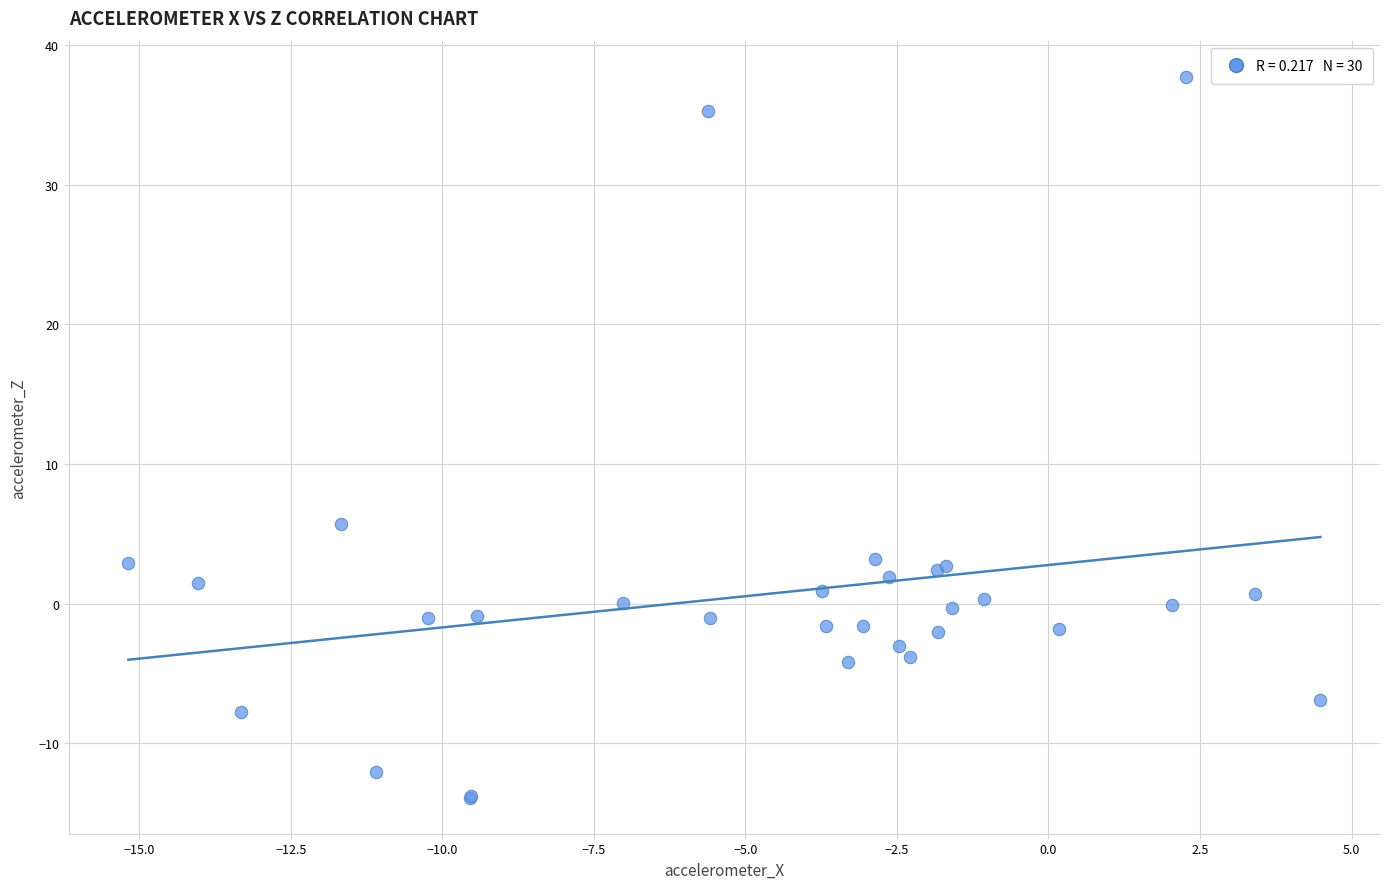

What Y value in the scatter plot is closest to 11?

5.7